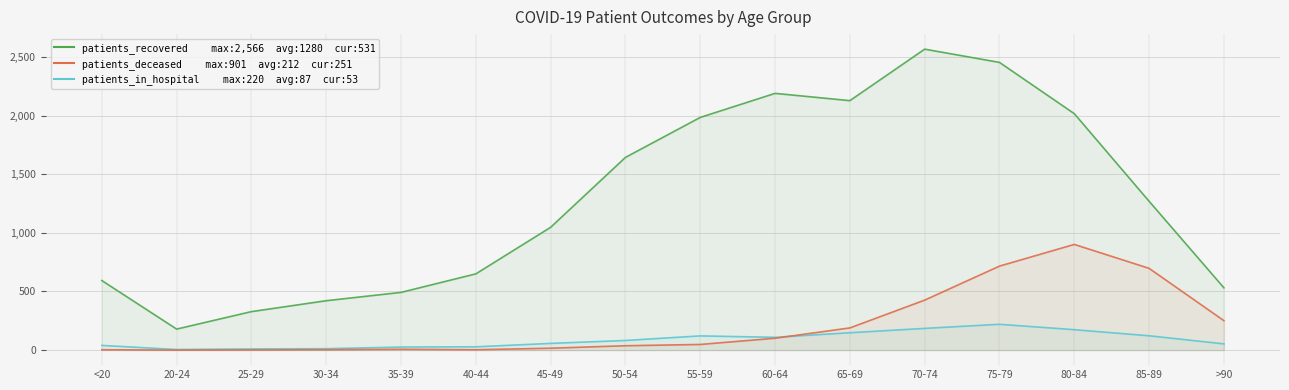

Count the number of categories in the chart.

16